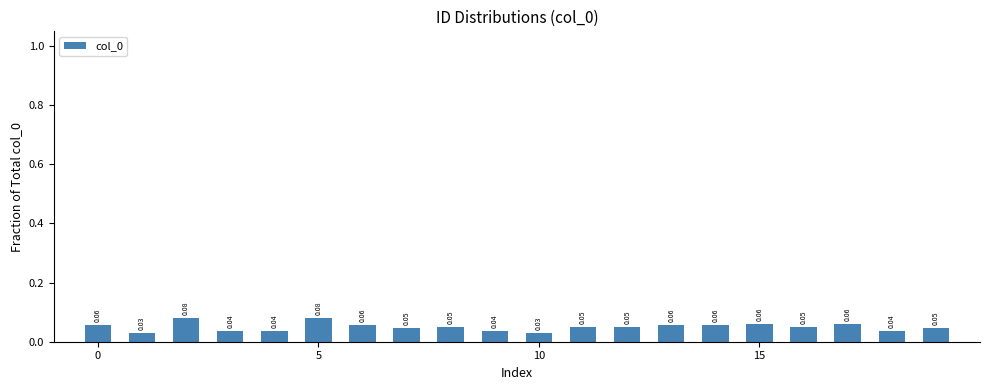

How many values are between 0 and 1?

20